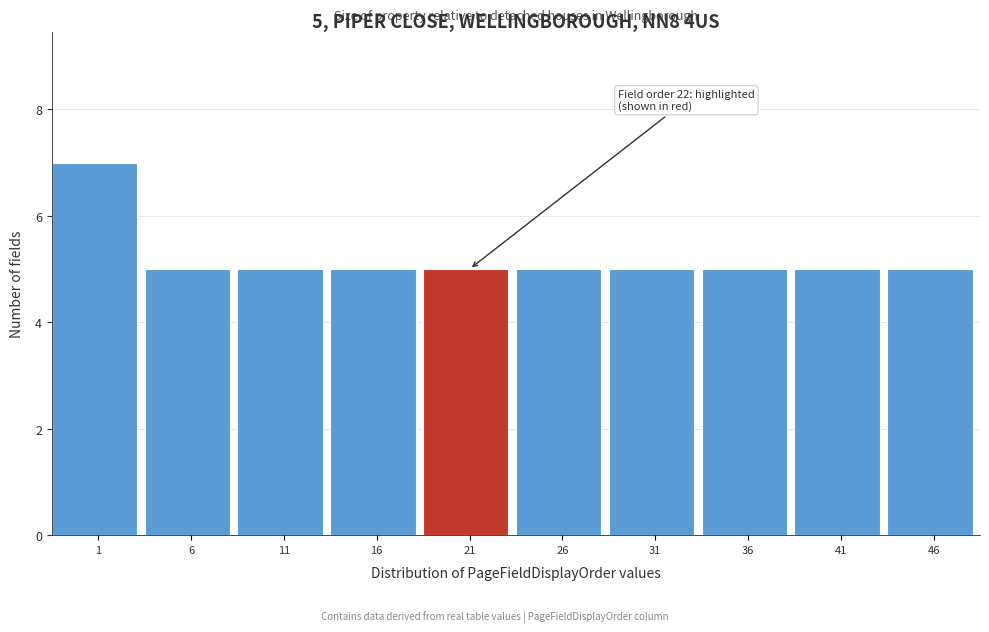

Reading right to left, extract all data points from this chart.

46=5	41=5	36=5	31=5	26=5	21=5	16=5	11=5	6=5	1=7